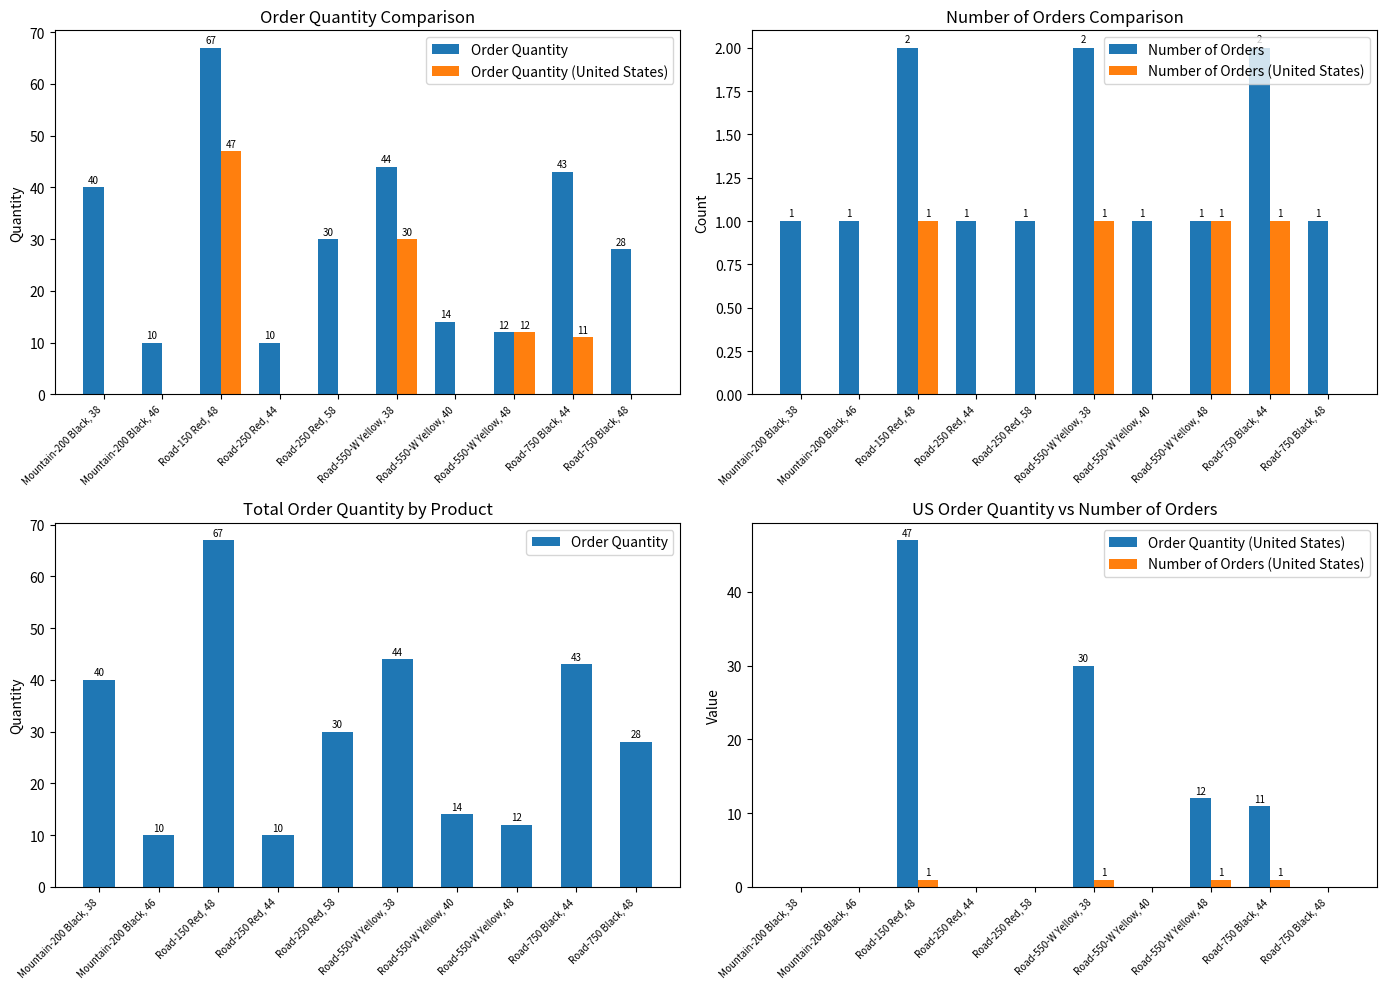

Is the value of Order Quantity at Road-250 Red, 44 greater than the value of Number of Orders (United States) at Road-150 Red, 48?

Yes